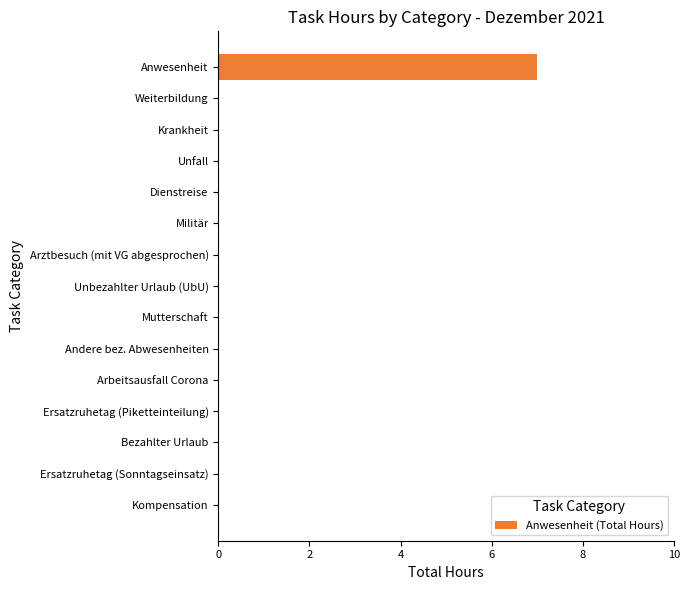

Is it true that the value at Unbezahlter Urlaub (UbU) is 5?

False